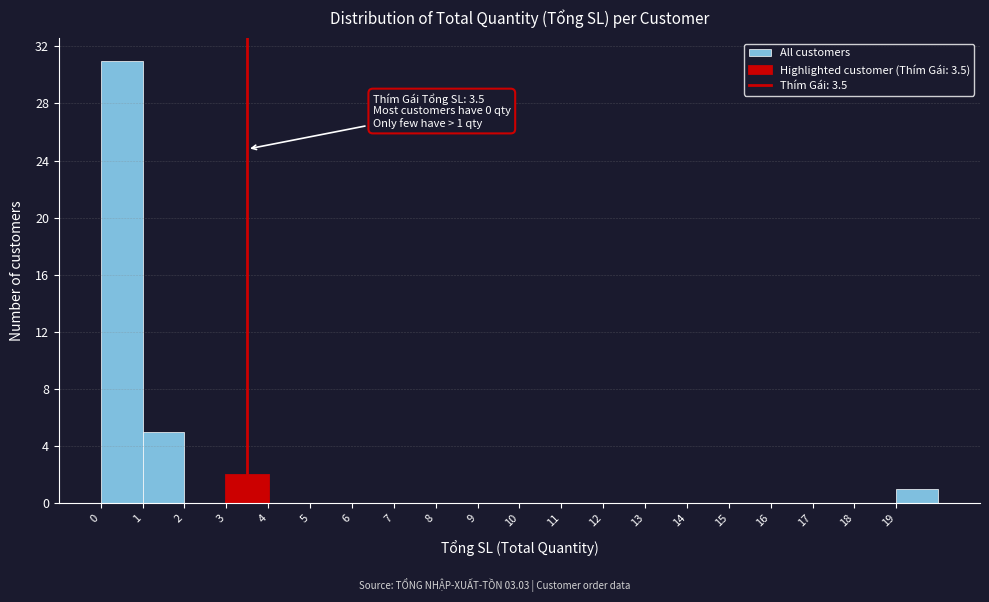

Over which range of the x-axis is the bar tallest?

0 to 1